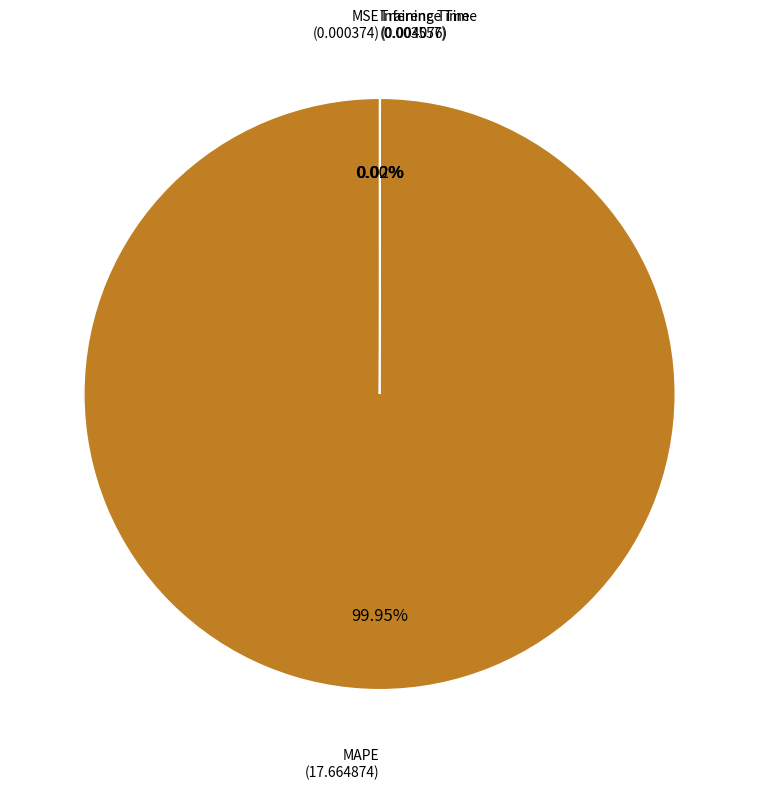

Is there any slice that represents more than half of the pie?

Yes